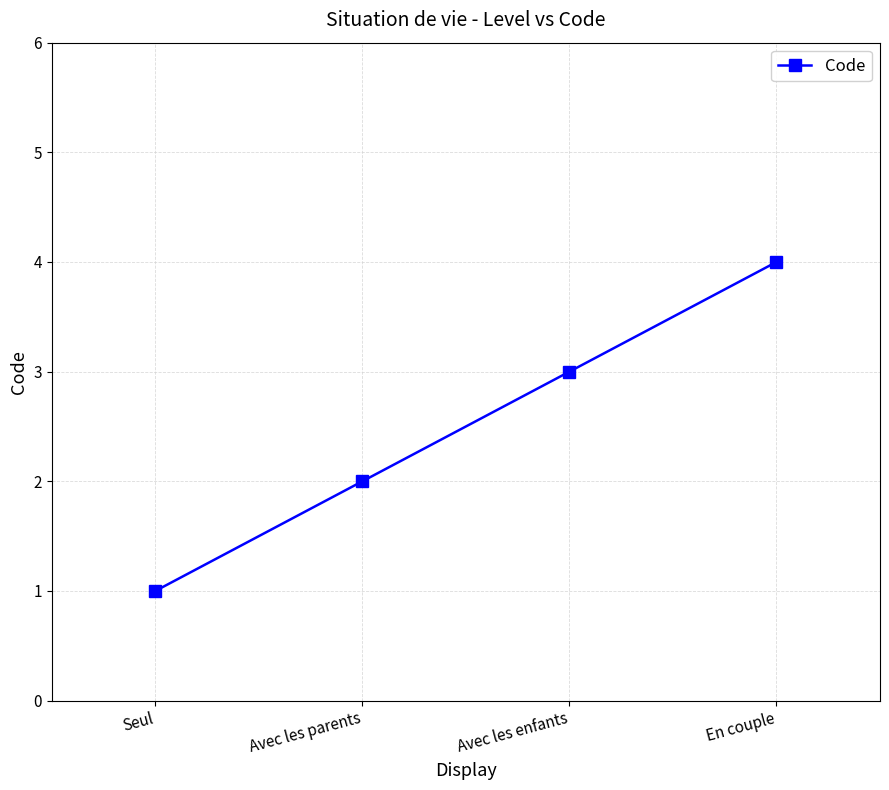

What is the sum of all values?

10